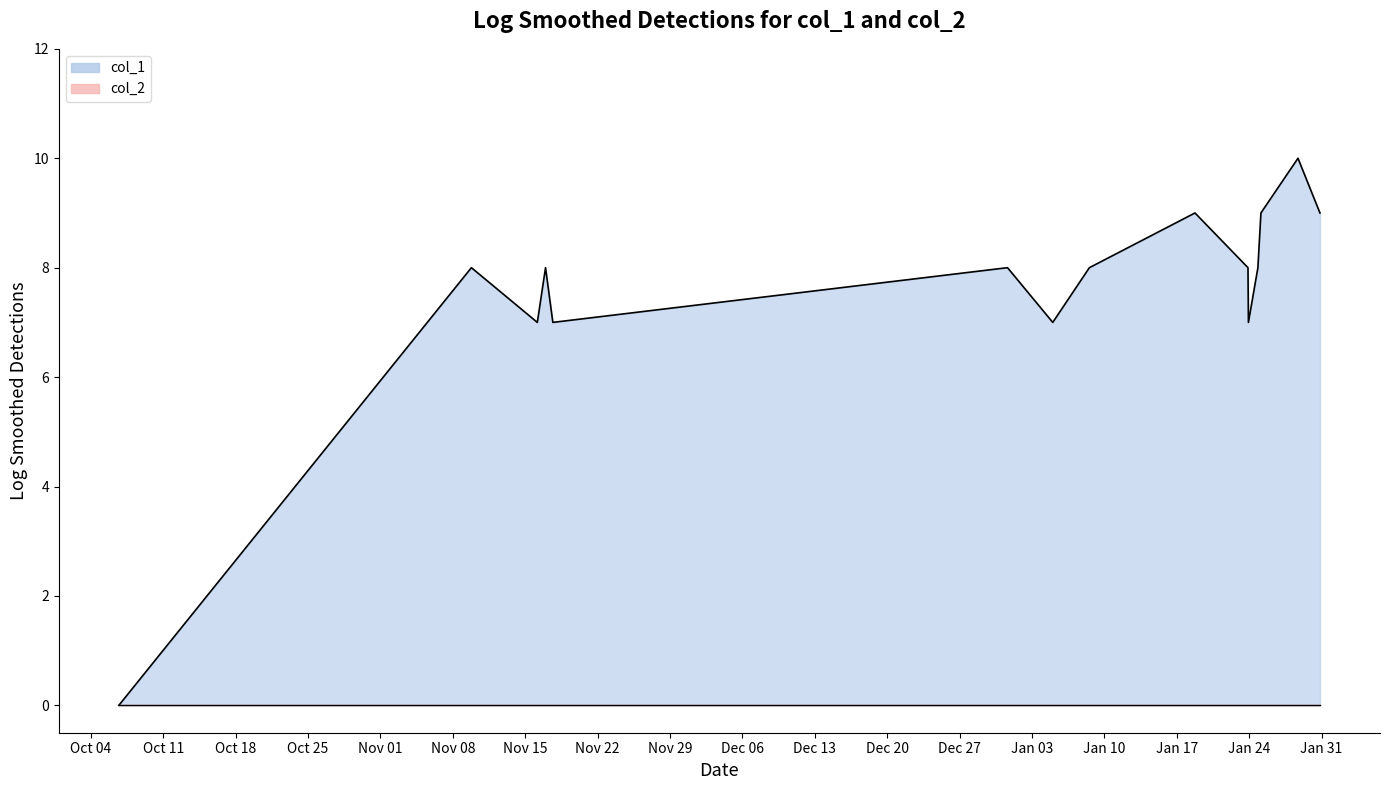

How many values are between 7 and 9?

13